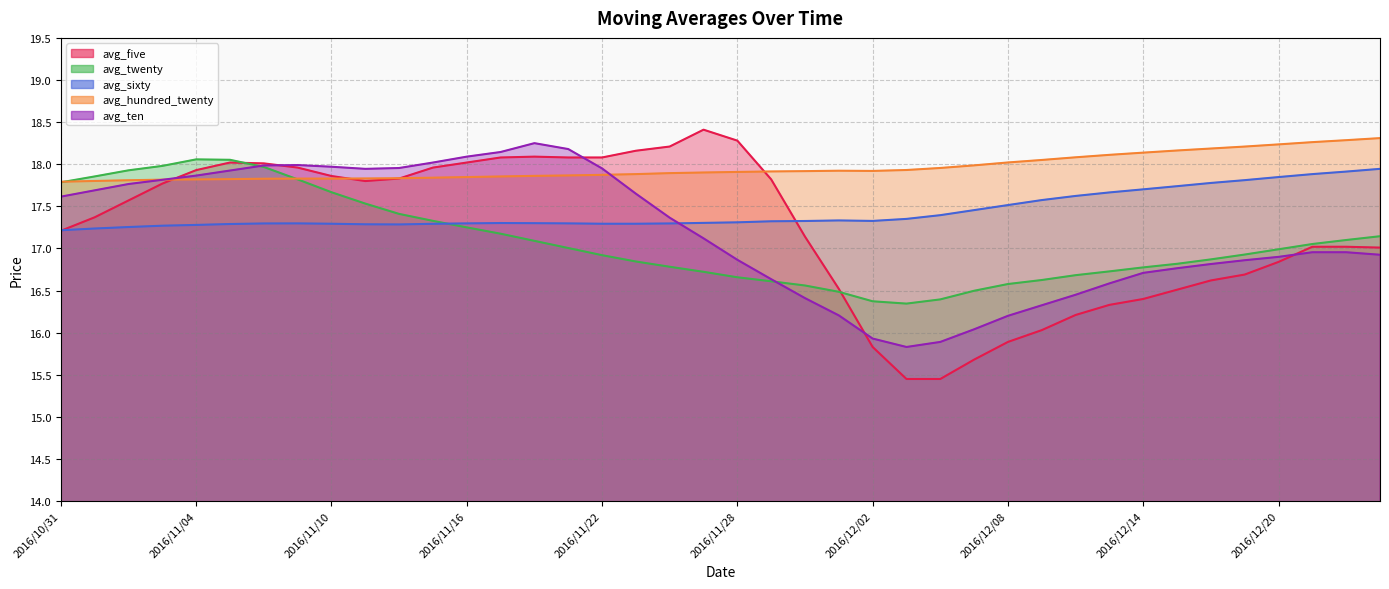

Count the number of data series in this chart.

5